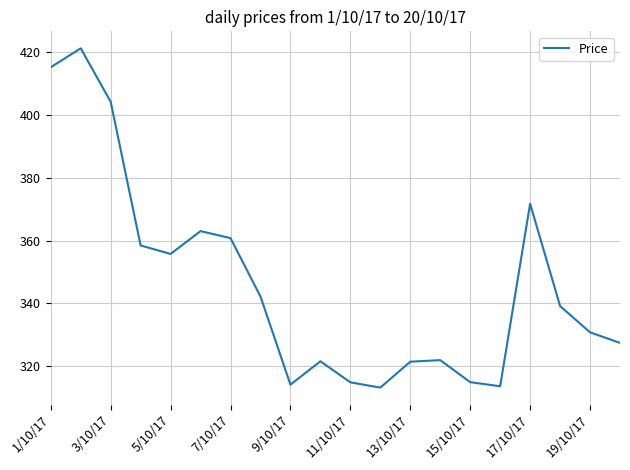

Count the number of data series in this chart.

1